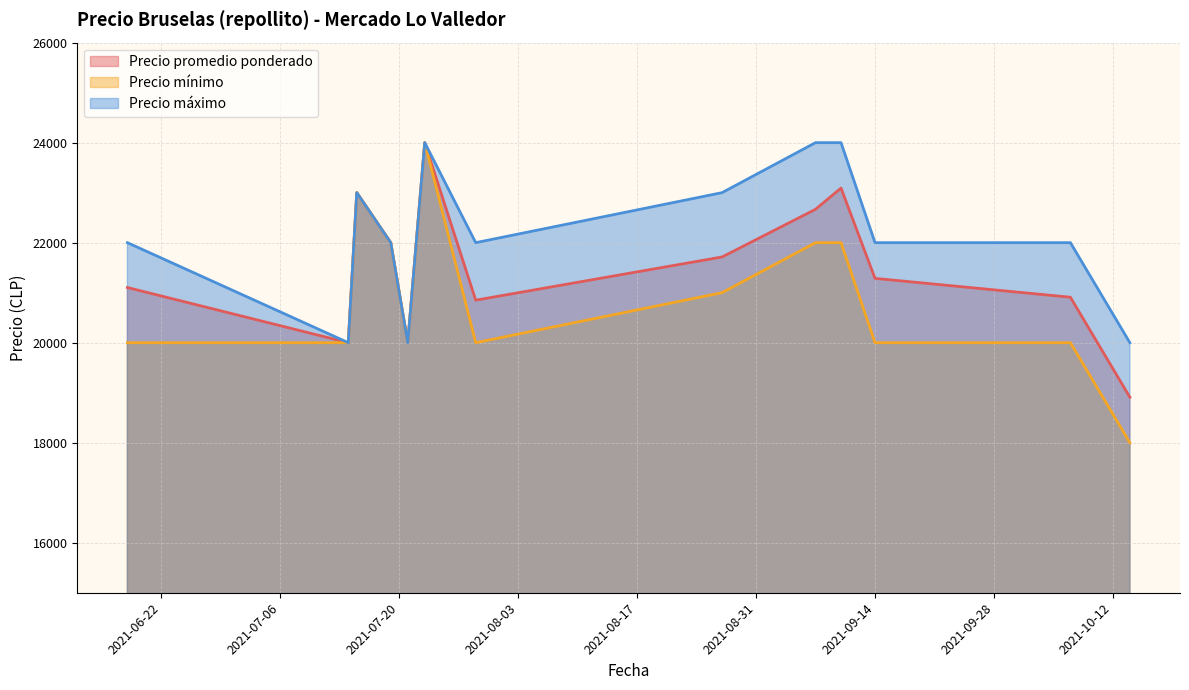

List the series in order of their peak value, lowest first.

Precio promedio ponderado, Precio mínimo, Precio máximo